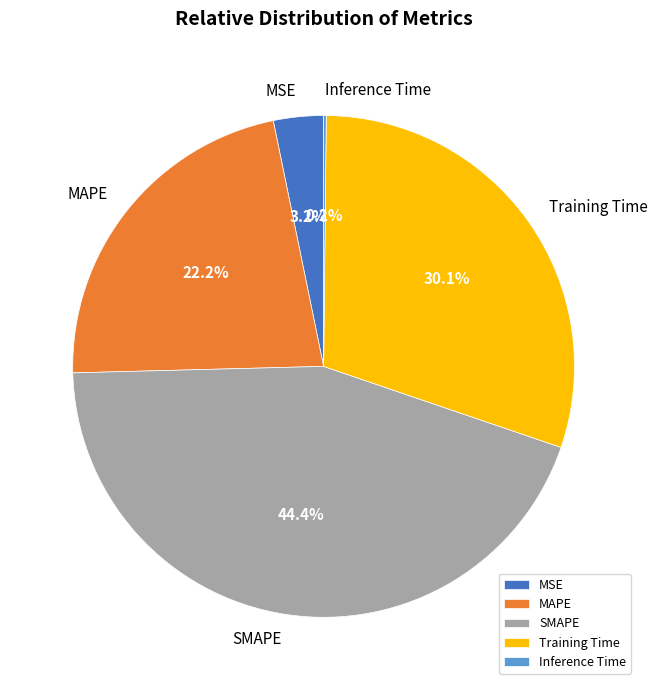

What is the ratio of the value at SMAPE to the value at MAPE?

2.0